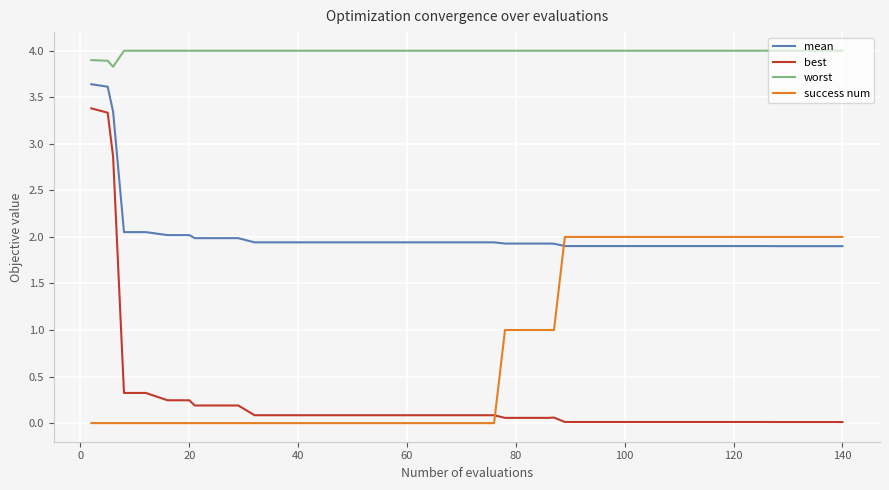

Which series has the widest spread of values?

best